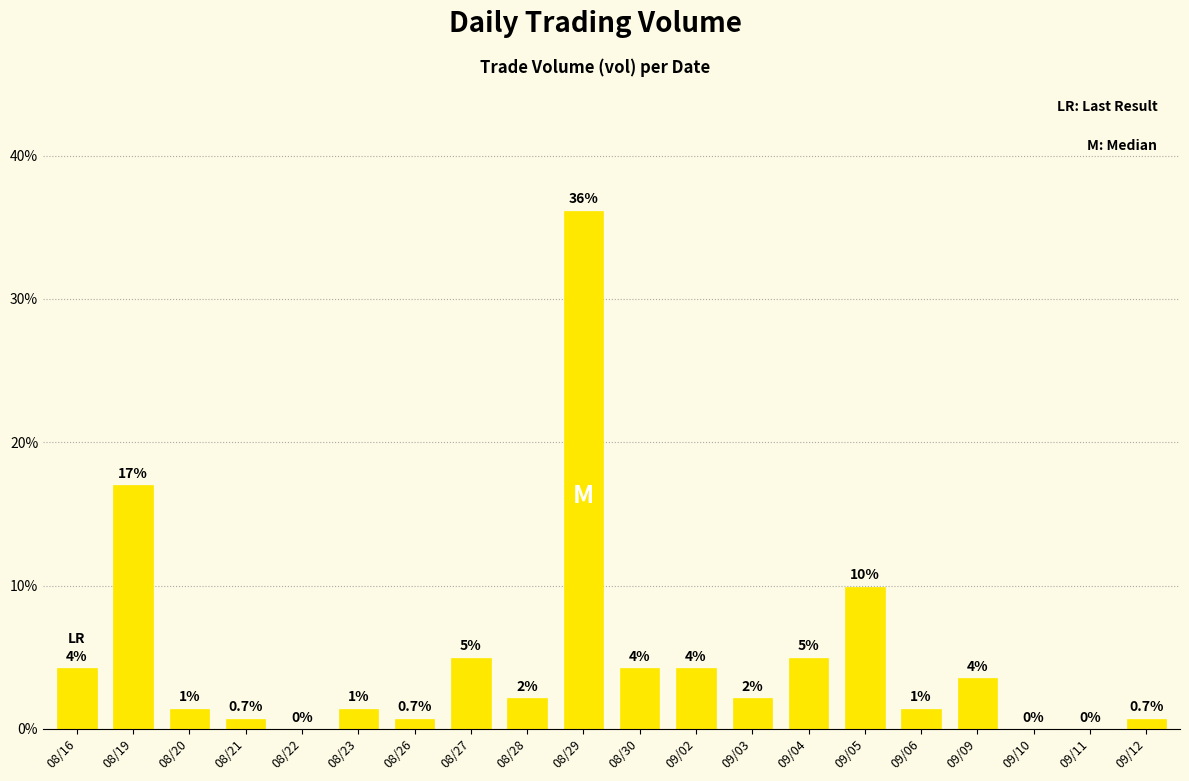

Which has a higher value, 09/05 or 09/10?

09/05